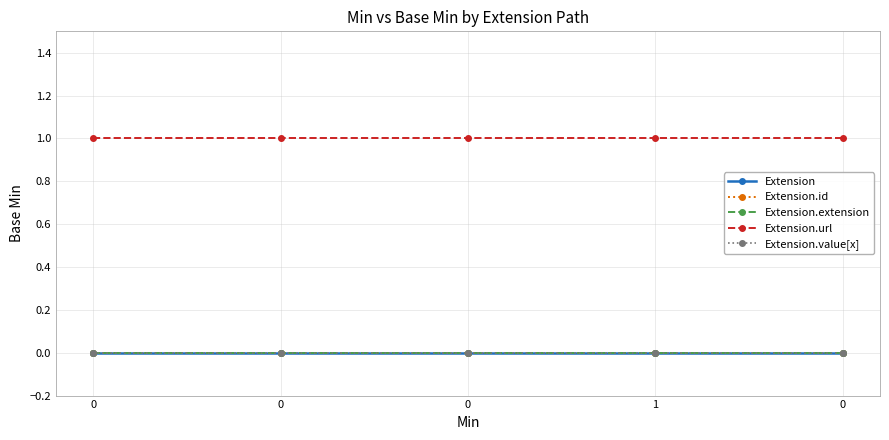

What is the total value across all series at 0?

1